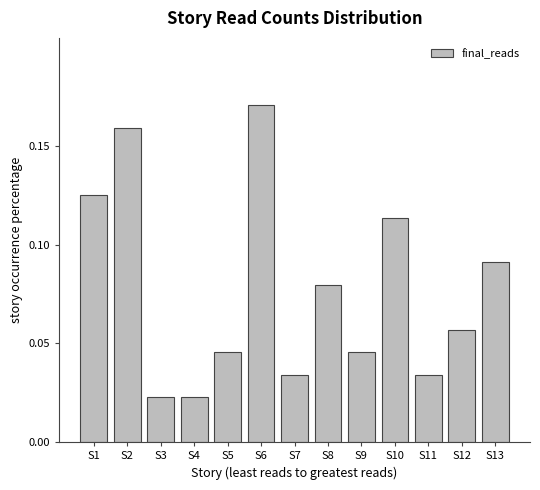

Which label corresponds to the largest value in the chart?

S6